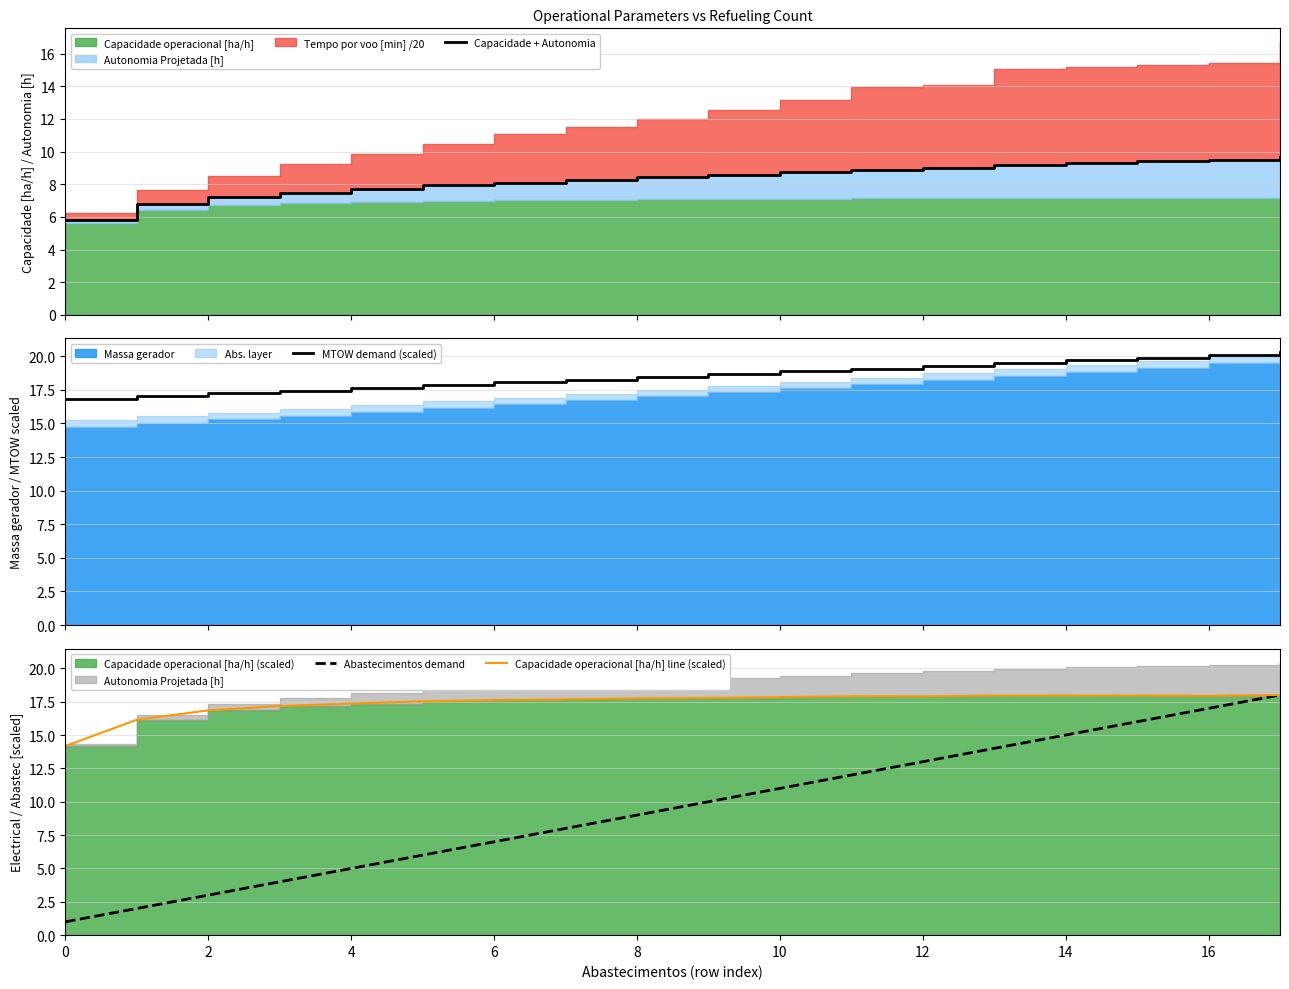

What is the minimum value for MTOW demand (scaled)?

16.9